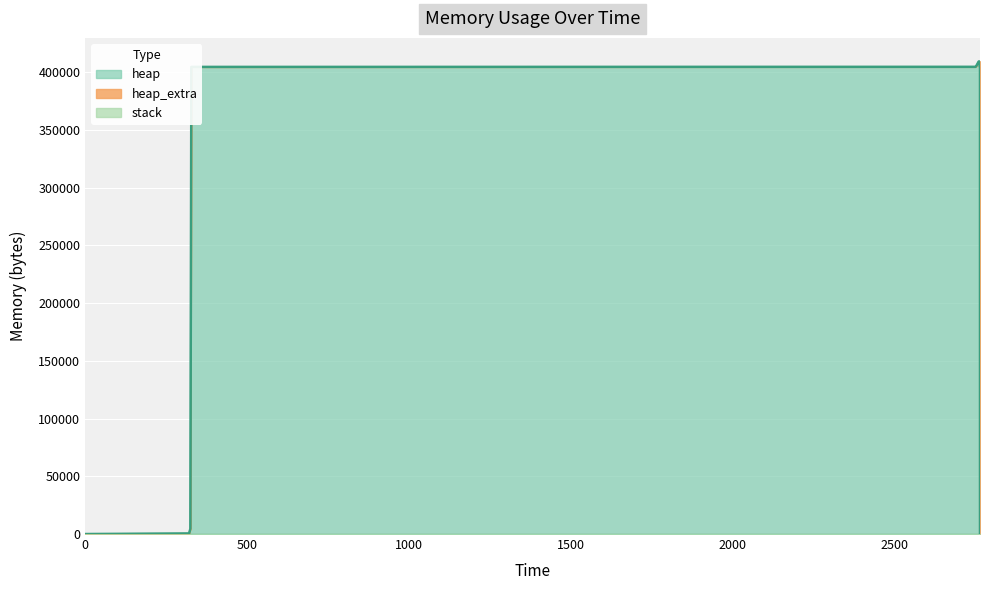

What is the difference between the maximum and second lowest values in the heap_extra series?

68